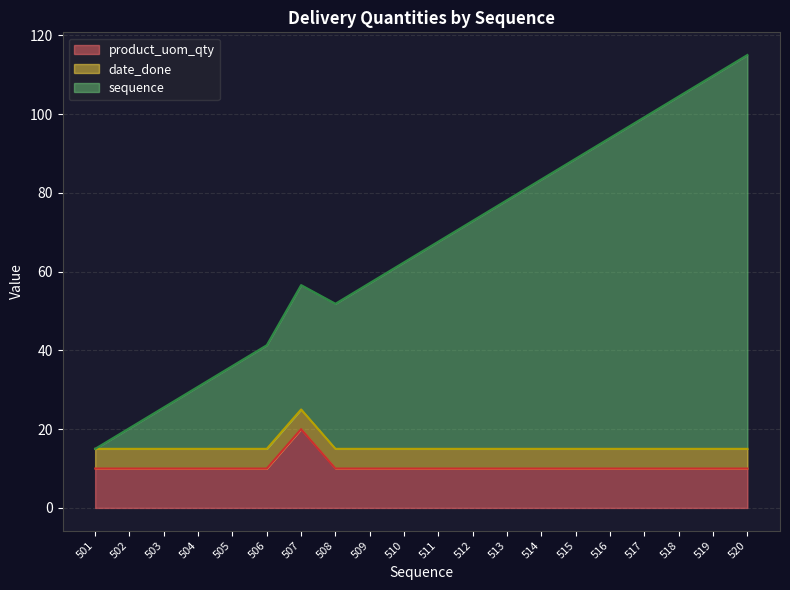

List the labels in order of product_uom_qty value, largest first.

507, 501, 502, 503, 504, 505, 506, 508, 509, 510, 511, 512, 513, 514, 515, 516, 517, 518, 519, 520